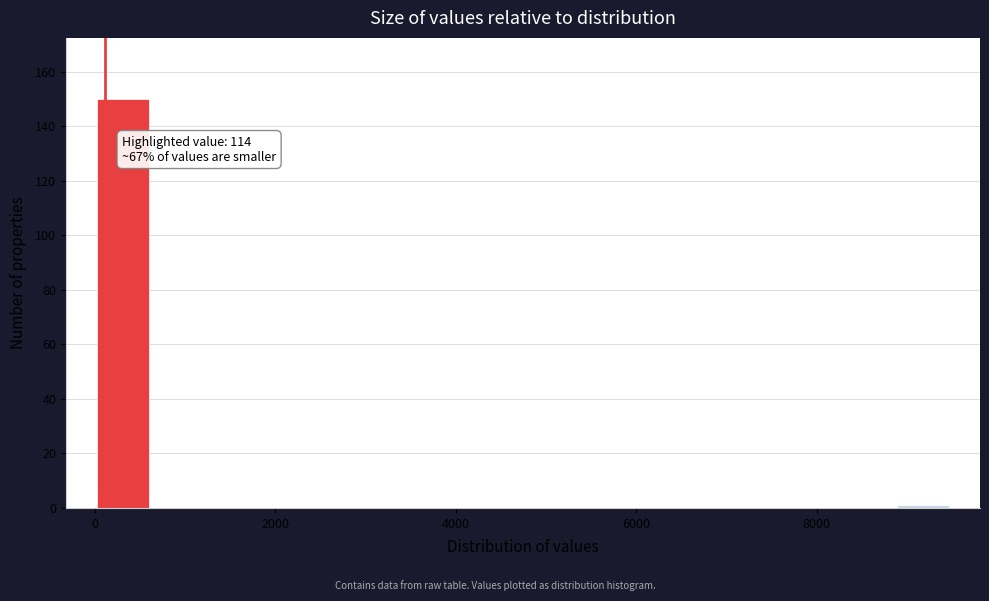

Read against the x-axis, roughly where is the centre of the tallest bar?

400